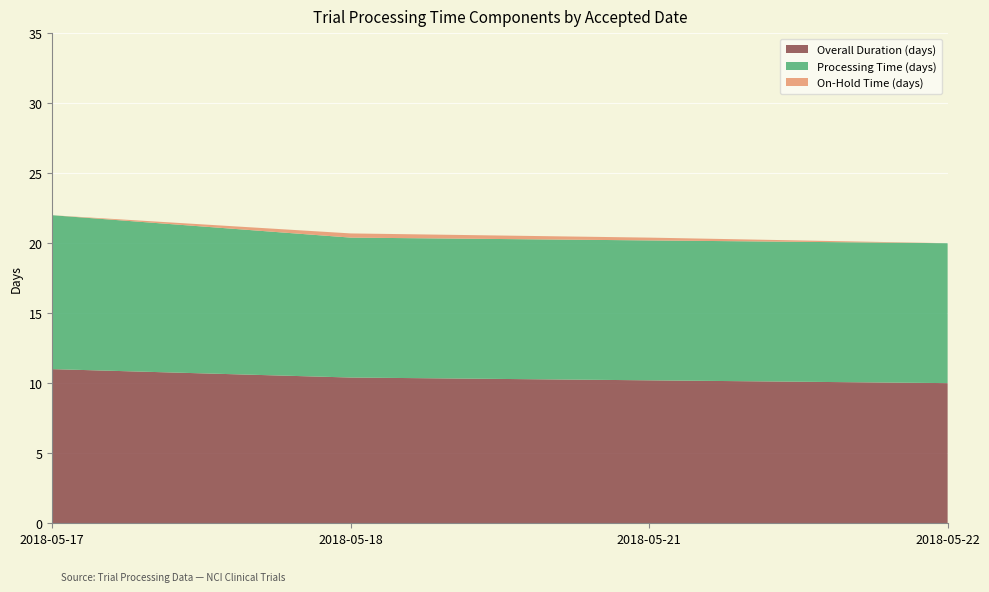

Reading right to left, list all the values displayed in this chart.

Overall Duration (days): 10.0	10.2	10.4	11.0
Processing Time (days): 10.0	10.0	10.0	11.0
On-Hold Time (days): 0.0	0.2	0.3	0.0